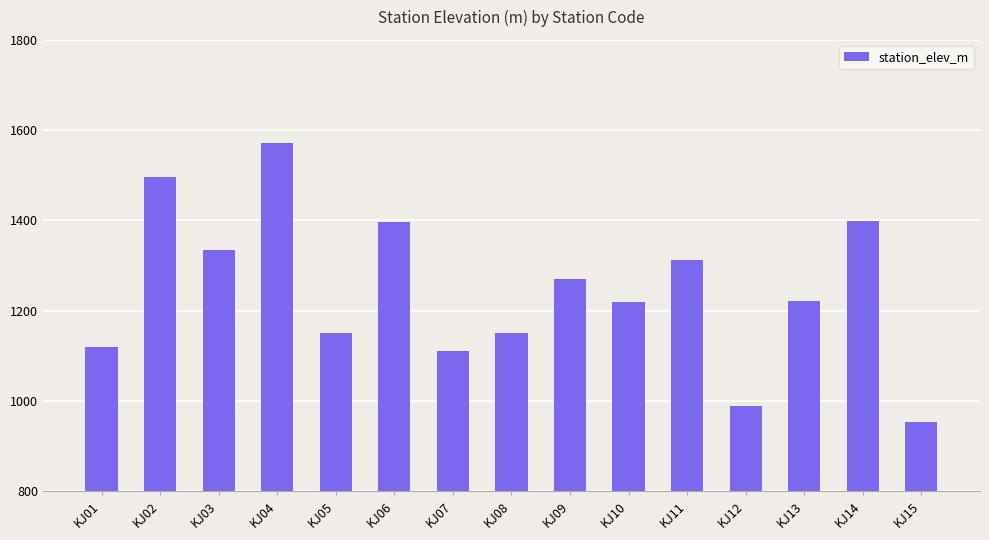

Which label corresponds to the smallest value in the chart?

KJ15